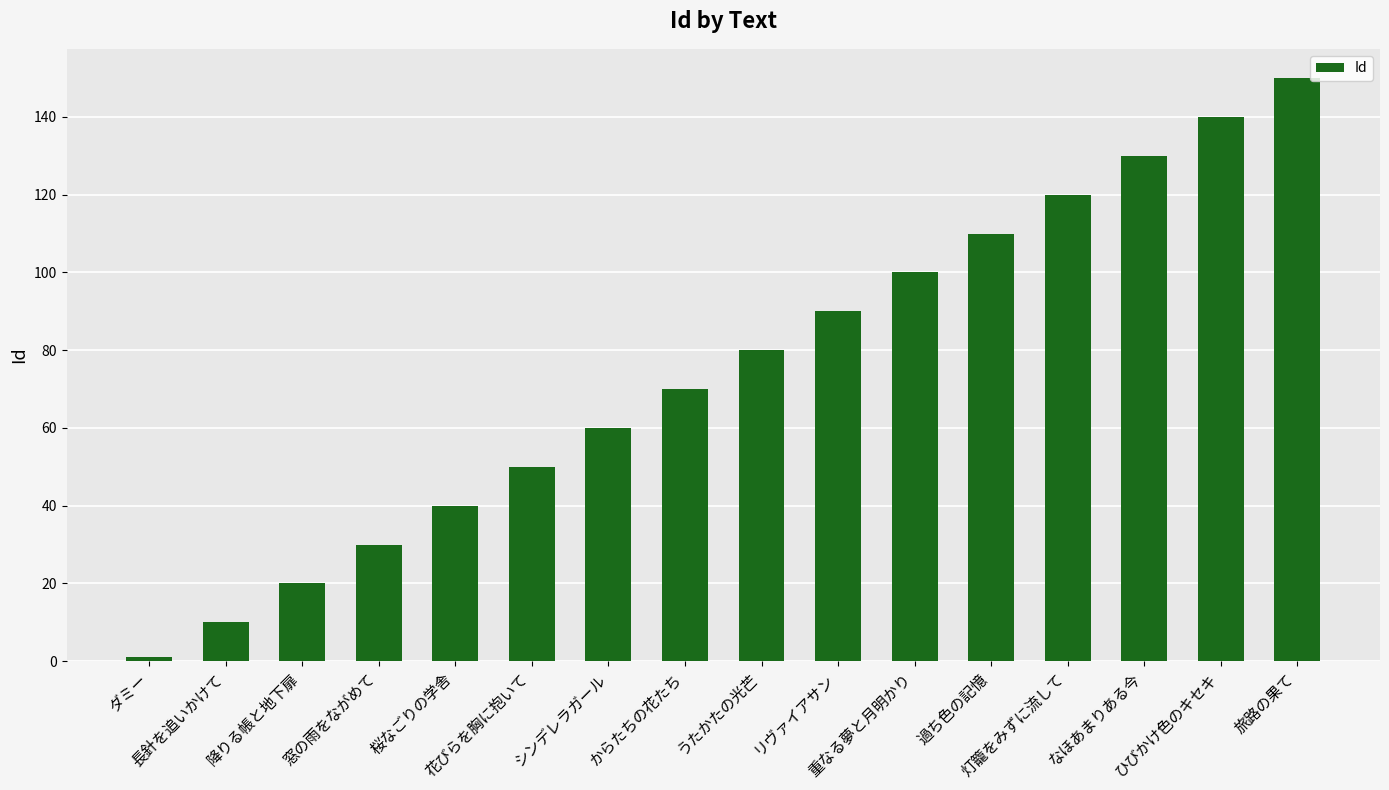

At which category does the chart reach its peak across all series?

旅路の果て